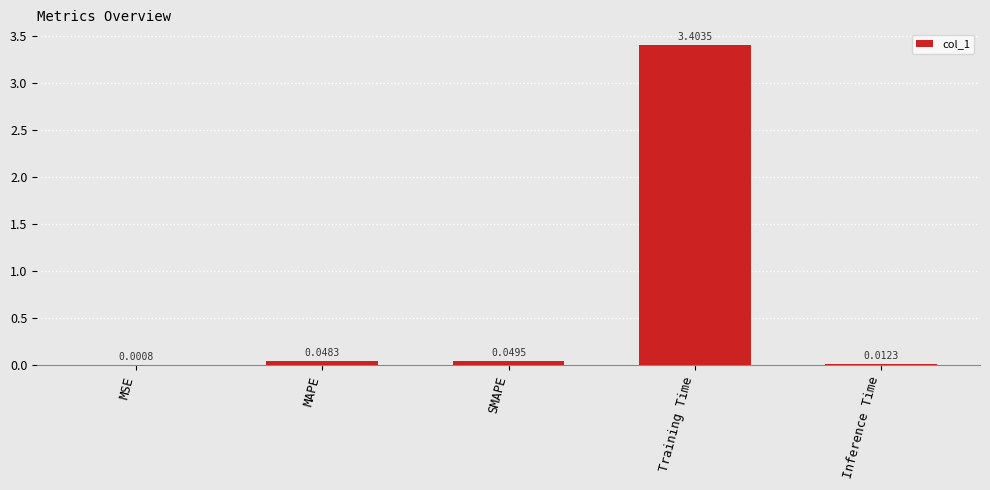

At which category does the chart reach its peak across all series?

Training Time